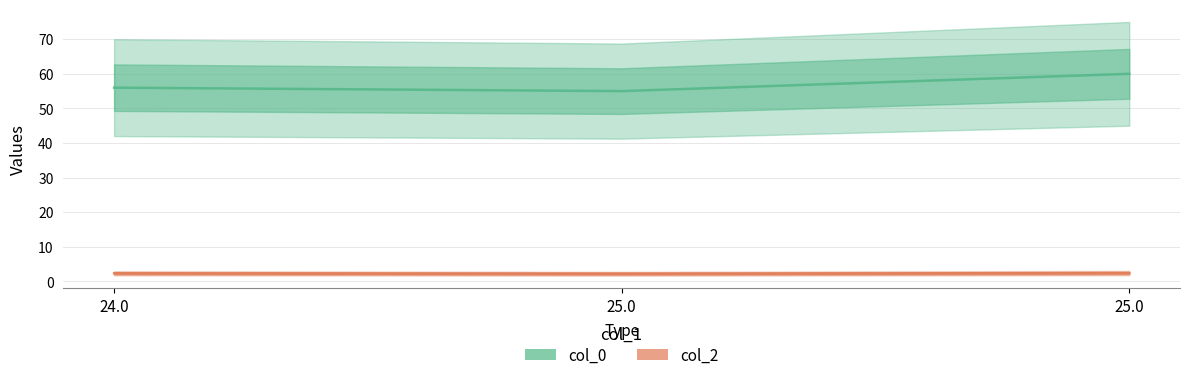

How many lines are shown in the chart?

2